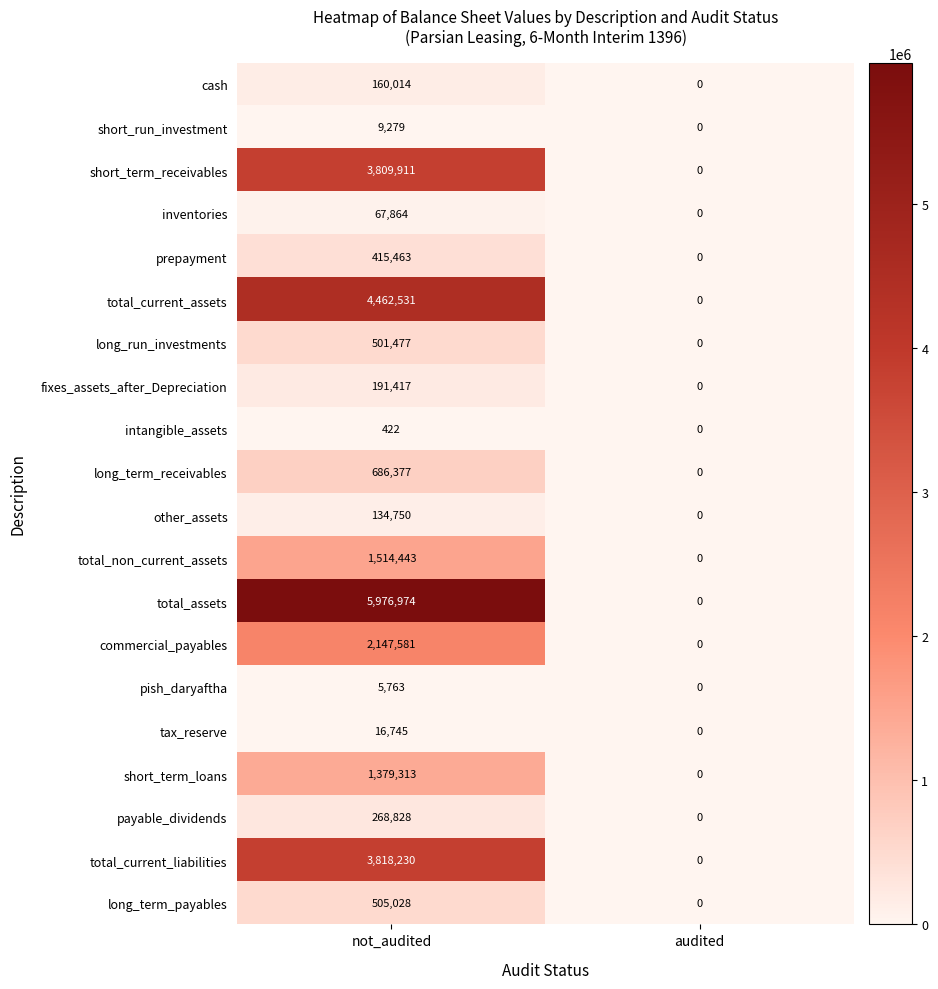

Which series has the largest total across all categories?

total_assets